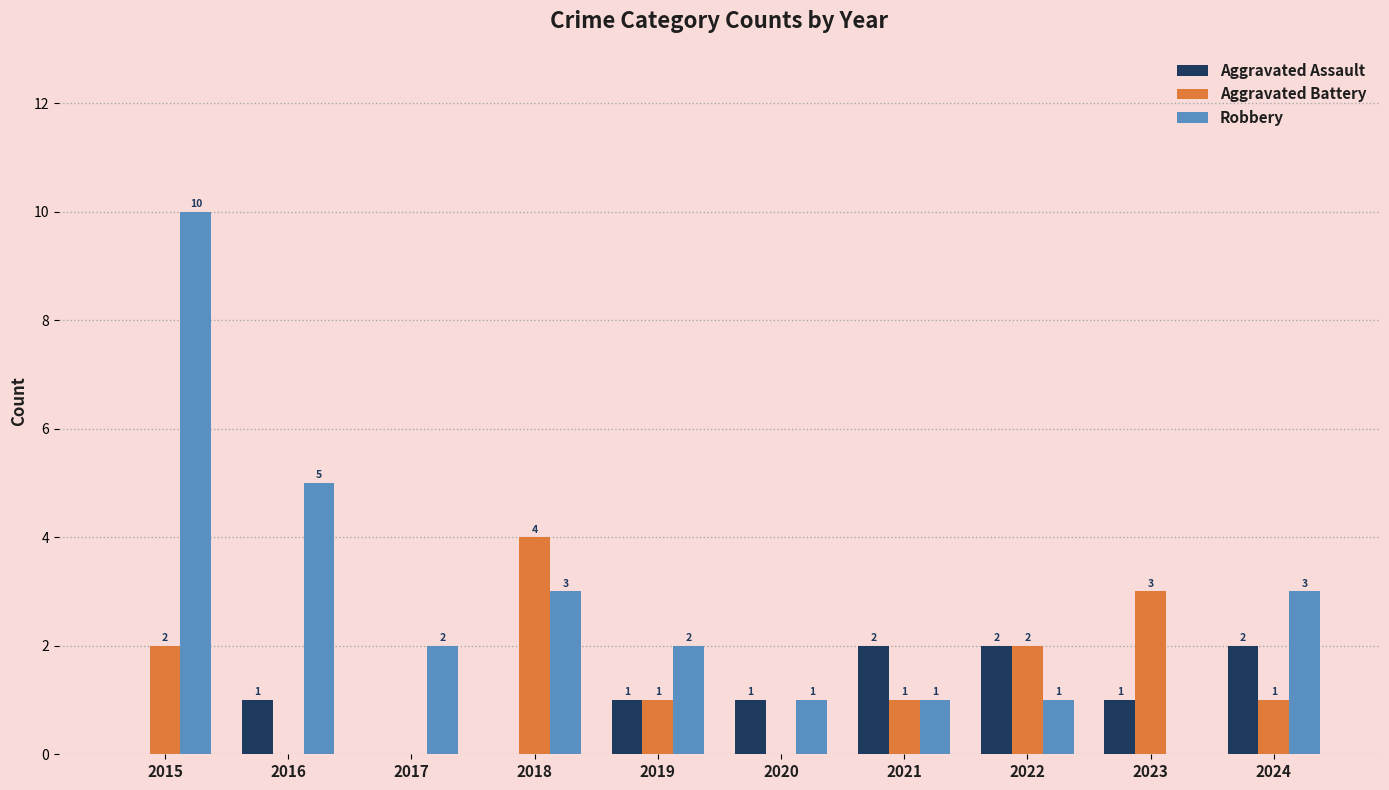

What is the approximate value of Robbery at 2015, to the nearest 10?

10